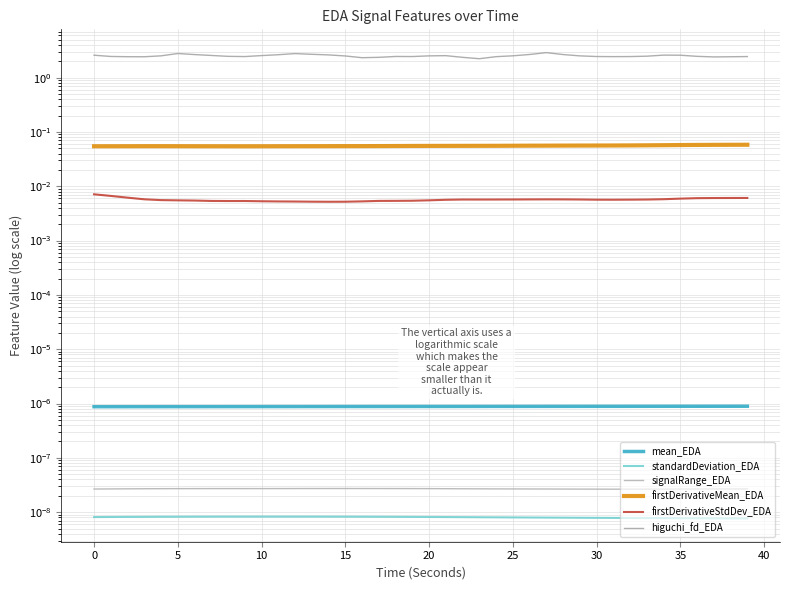

In firstDerivativeStdDev_EDA, how many points are lower than both neighbors (excluding endpoints)?

4